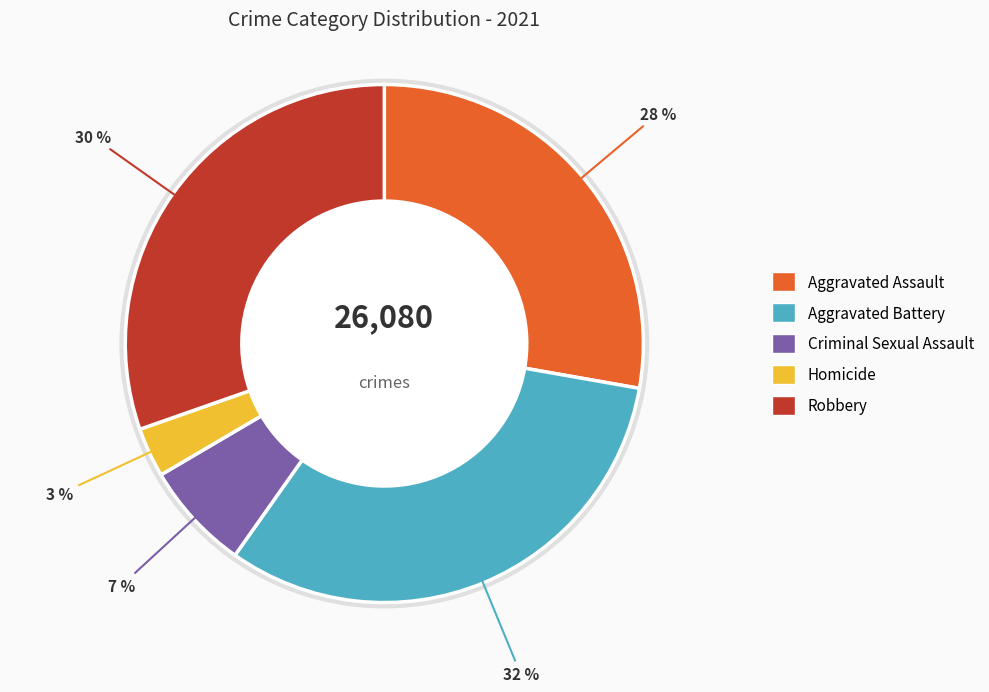

Is there any slice that represents more than half of the pie?

No